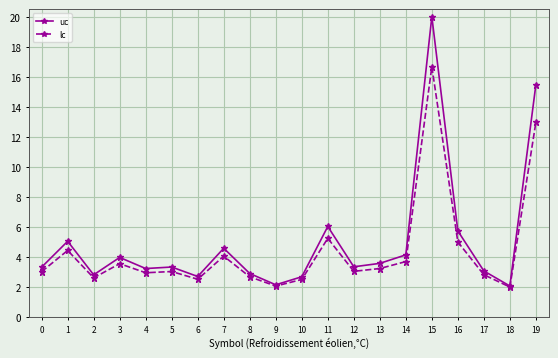

List the series in order of their peak value, lowest first.

lc, uc